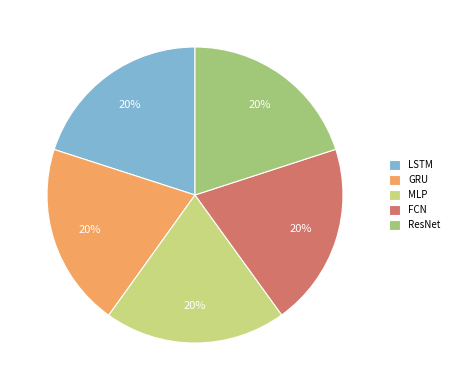

To the nearest percent, what is the combined percentage of FCN and LSTM?

40%